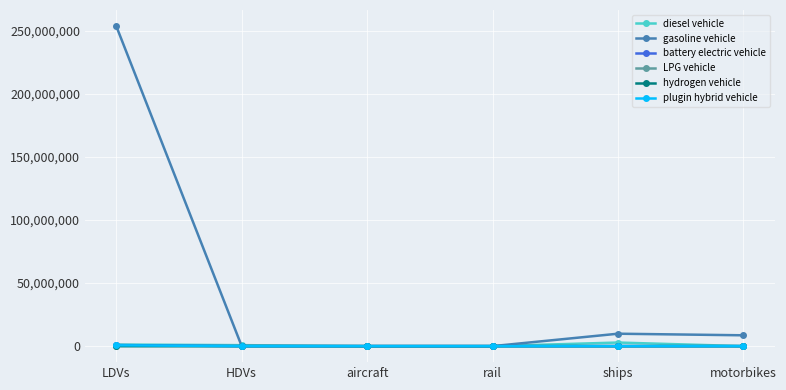

At how many categories does at least one series exceed 77609353?

1